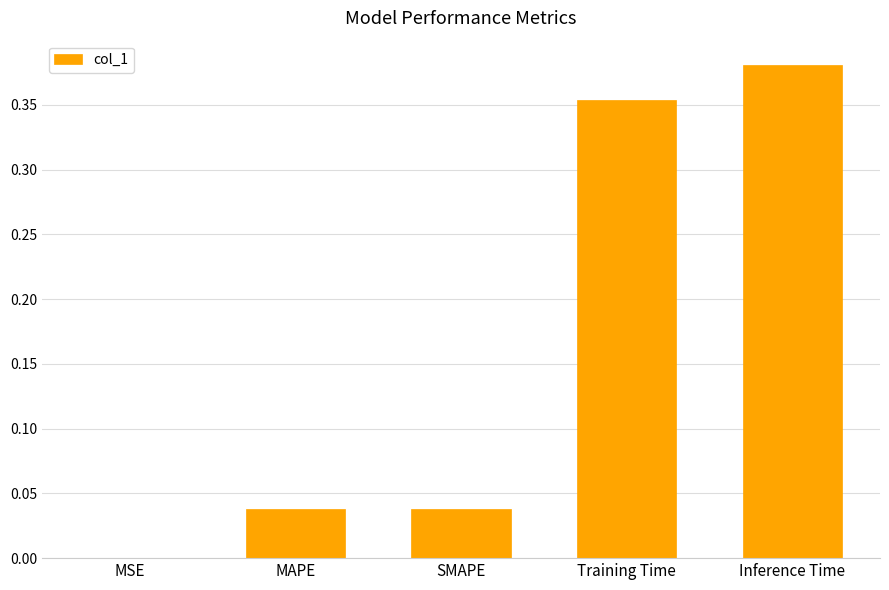

What is the sum of all values?

0.8